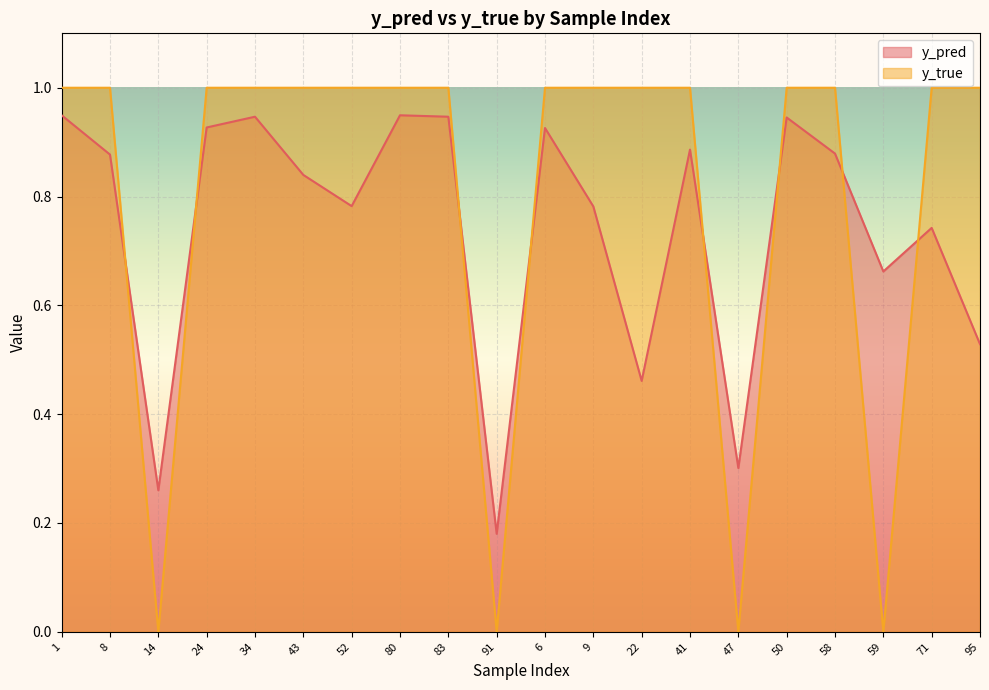

Which series changed the most between 83 and 41?

y_pred